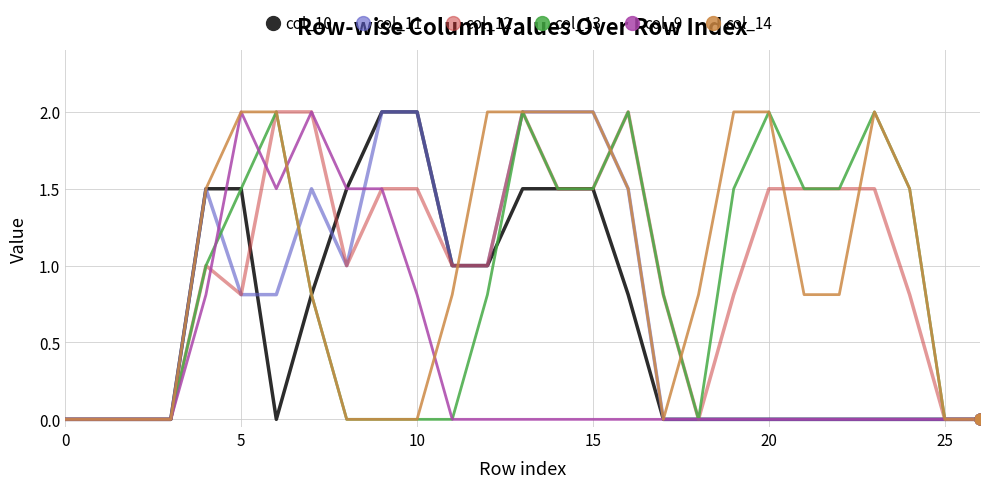

What is the greatest value displayed?

2.0